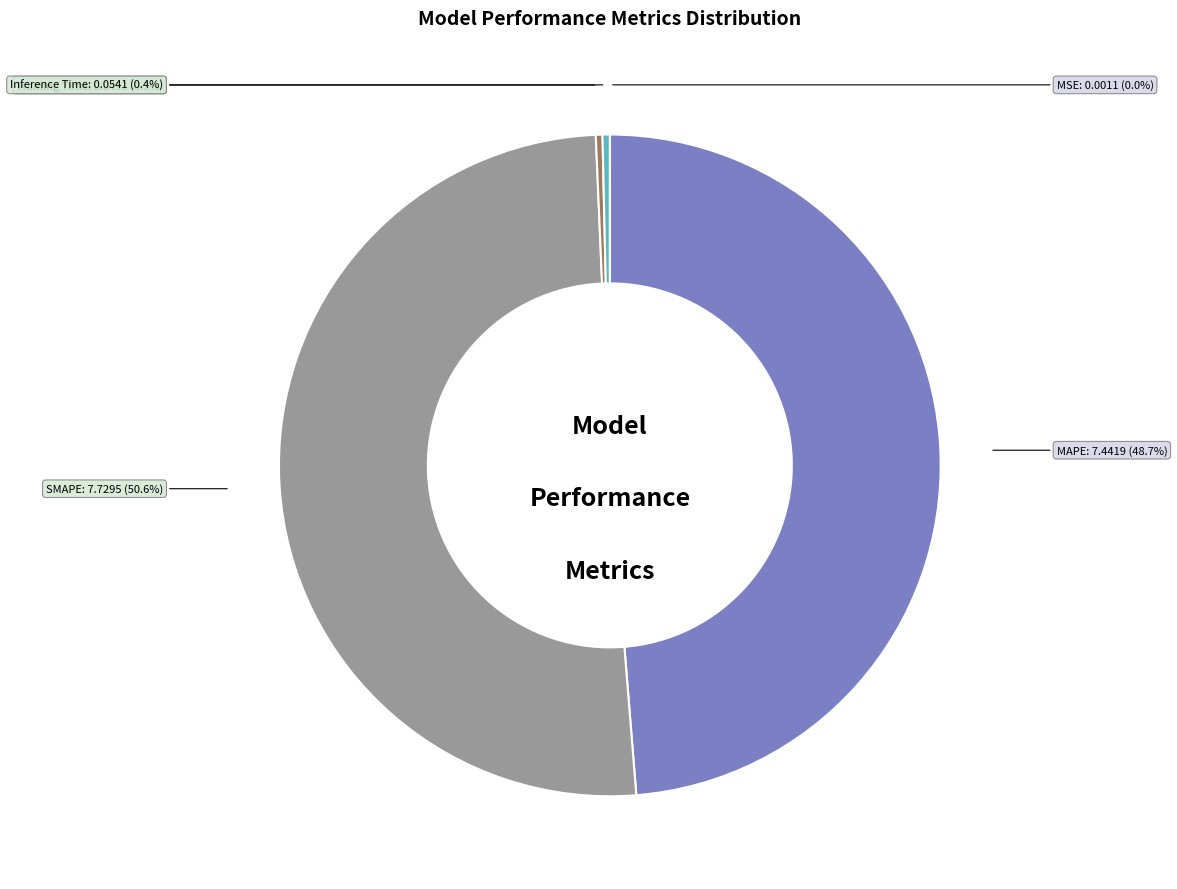

Is there a majority slice in this chart?

Yes